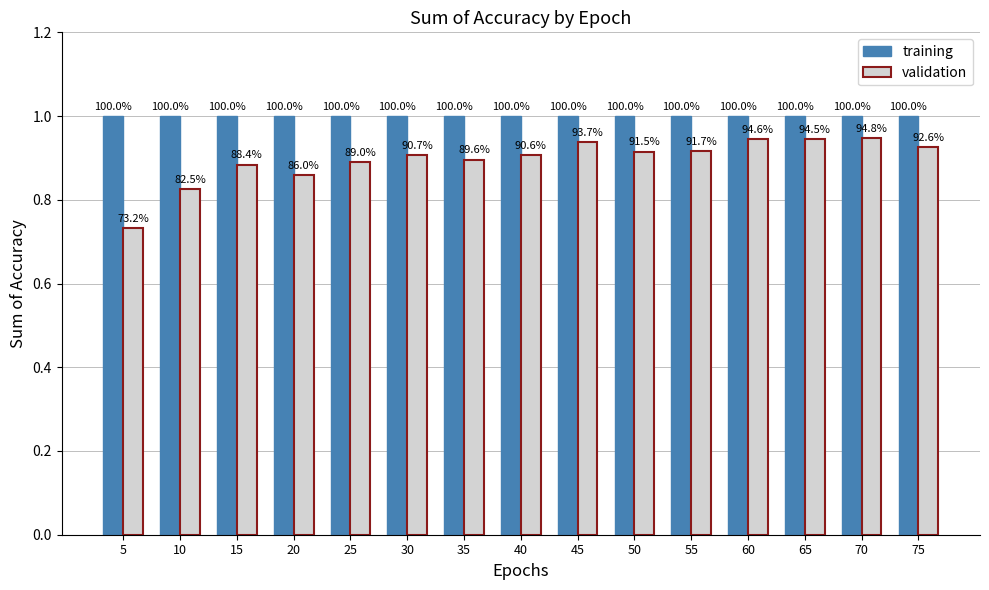

The value of validation at 50 is 0.9. True or false?

True